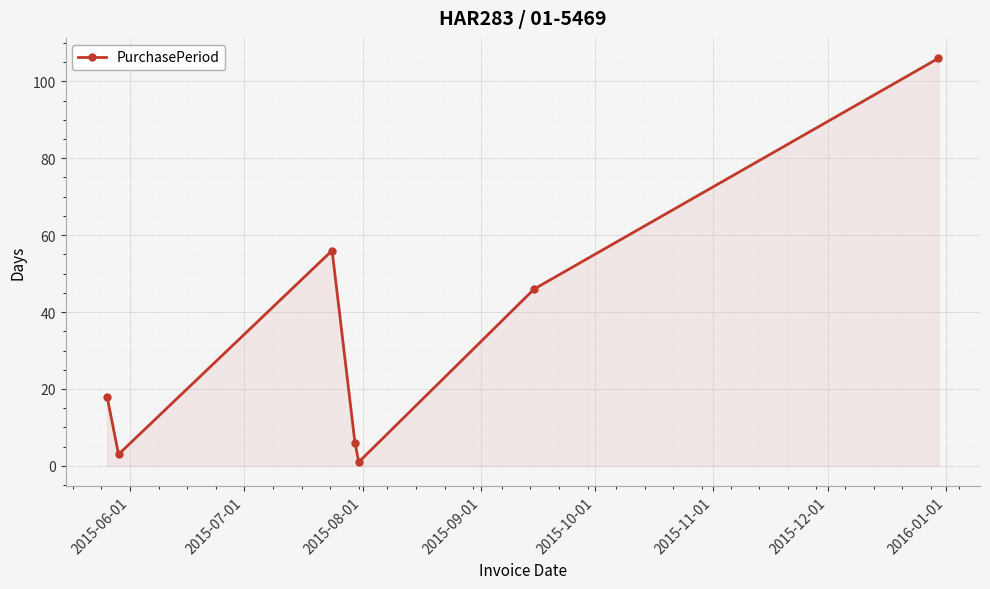

What is the sum of all values?

236